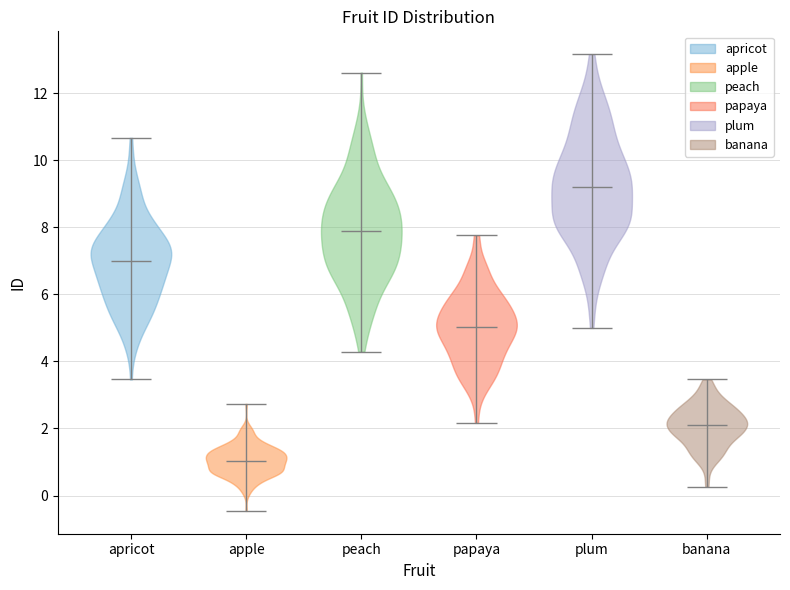

Which violin has the highest median line?

plum